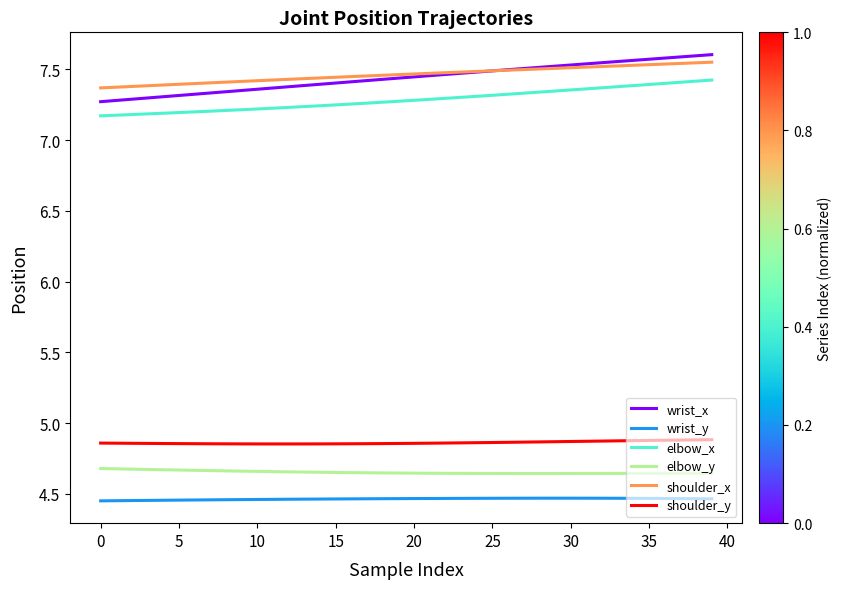

True or false: elbow_x and elbow_y cross at least once.

False